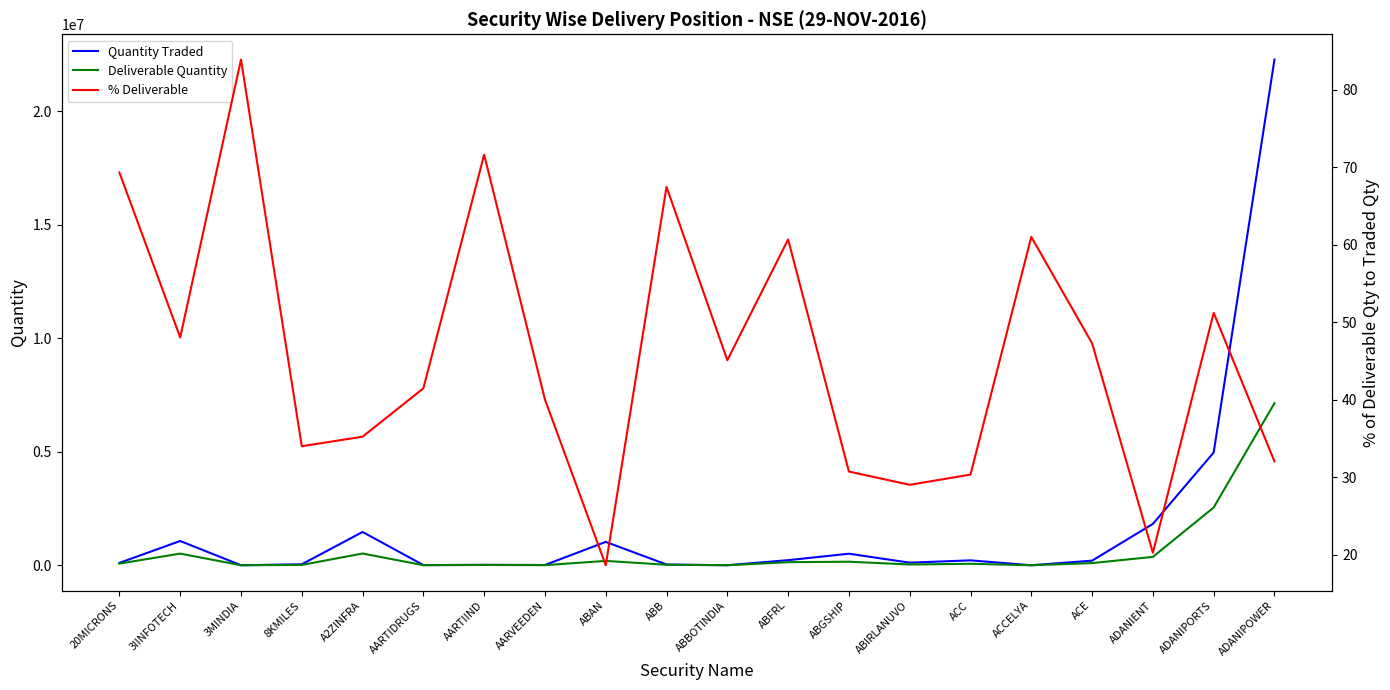

What is the lowest value of the Deliverable Quantity series?

393